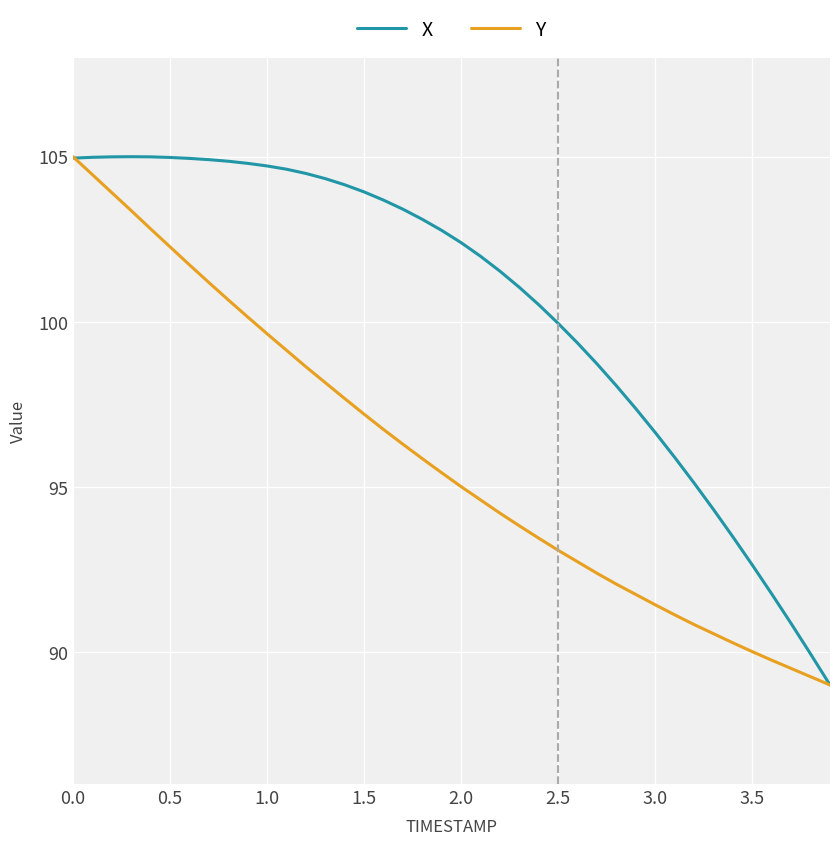

What is the maximum value shown in the chart?

105.0